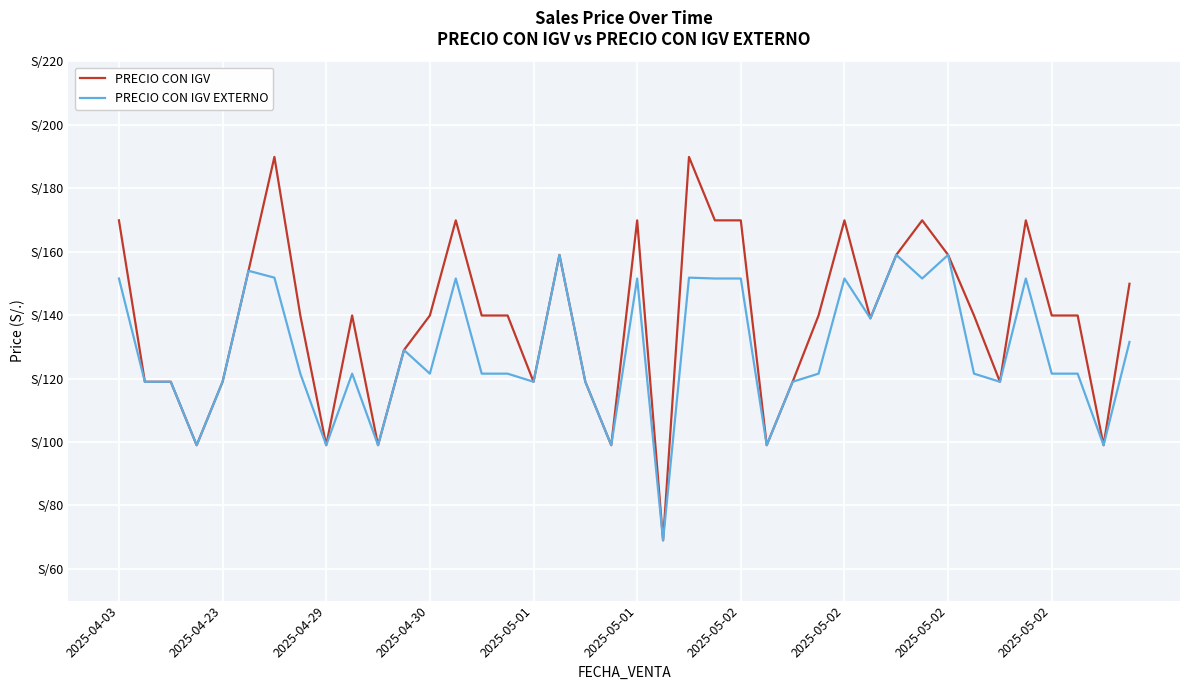

What are all the series names shown in the legend?

PRECIO CON IGV, PRECIO CON IGV EXTERNO